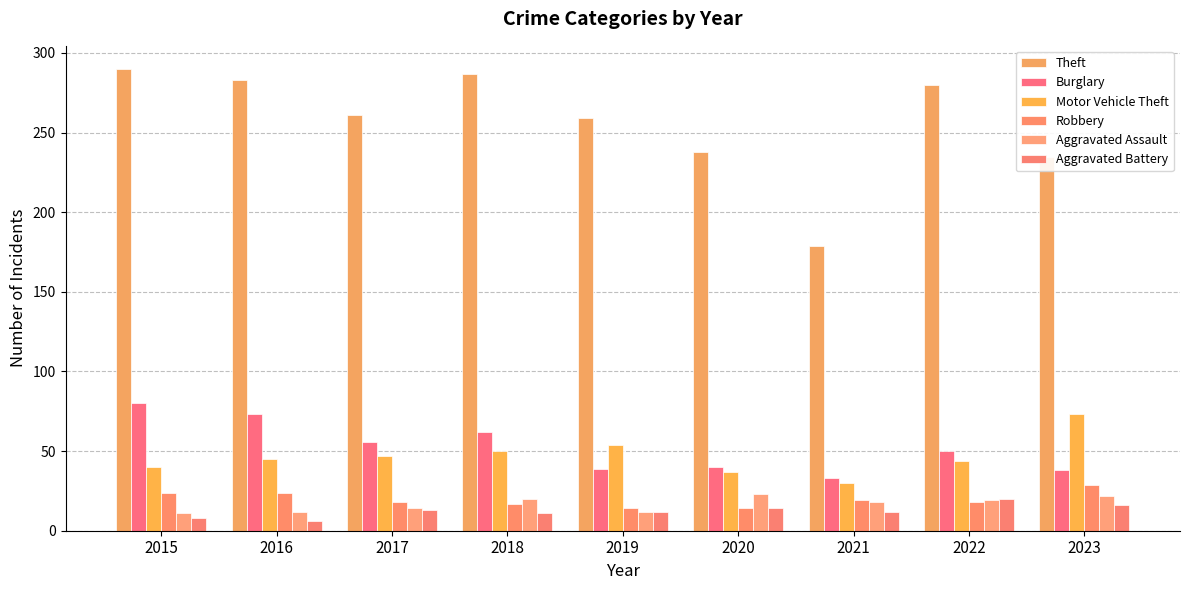

Reading right to left, transcribe all the data shown in this chart.

Theft: 2023=235	2022=280	2021=179	2020=238	2019=259	2018=287	2017=261	2016=283	2015=290
Burglary: 2023=38	2022=50	2021=33	2020=40	2019=39	2018=62	2017=56	2016=73	2015=80
Motor Vehicle Theft: 2023=73	2022=44	2021=30	2020=37	2019=54	2018=50	2017=47	2016=45	2015=40
Robbery: 2023=29	2022=18	2021=19	2020=14	2019=14	2018=17	2017=18	2016=24	2015=24
Aggravated Assault: 2023=22	2022=19	2021=18	2020=23	2019=12	2018=20	2017=14	2016=12	2015=11
Aggravated Battery: 2023=16	2022=20	2021=12	2020=14	2019=12	2018=11	2017=13	2016=6	2015=8